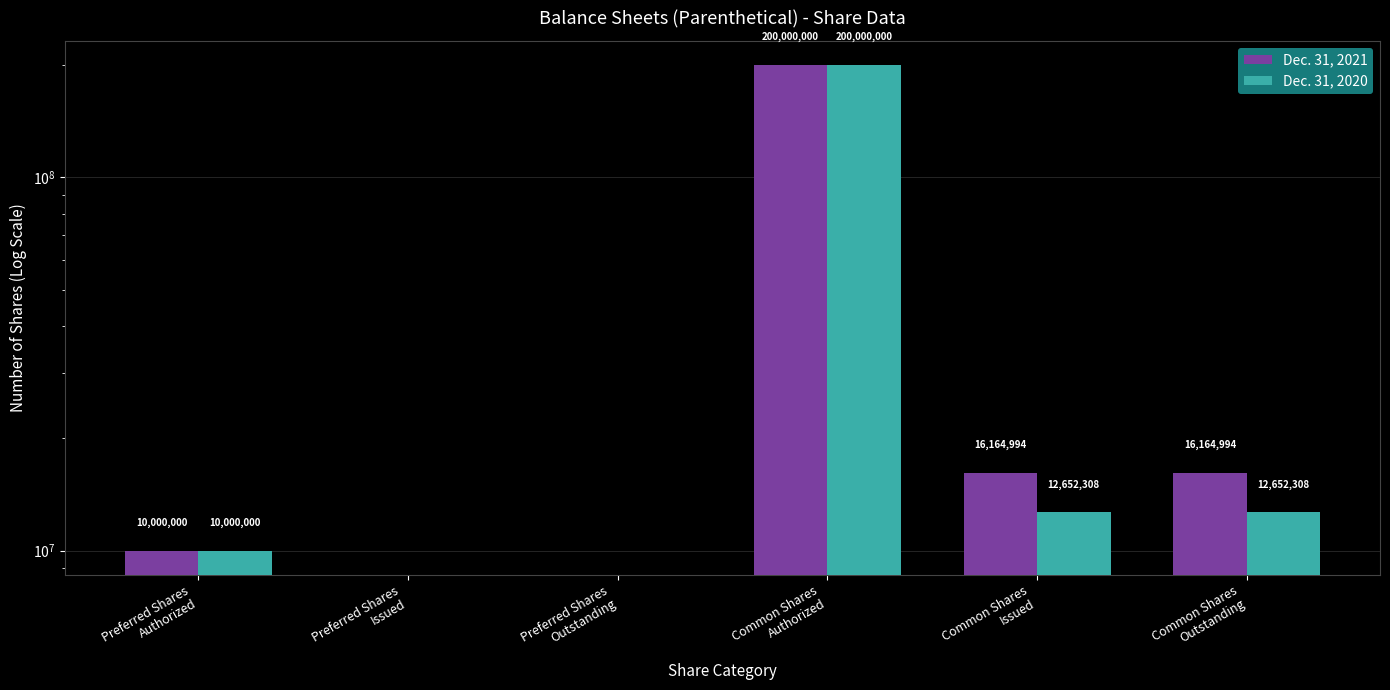

What is the average value of the Dec. 31, 2021 series?

40388331